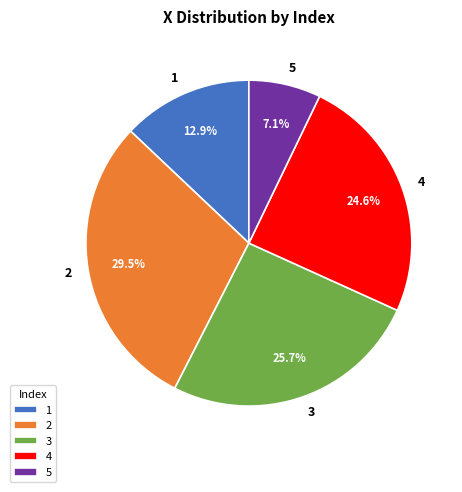

Is it true that 4 is 17% of the pie?

False